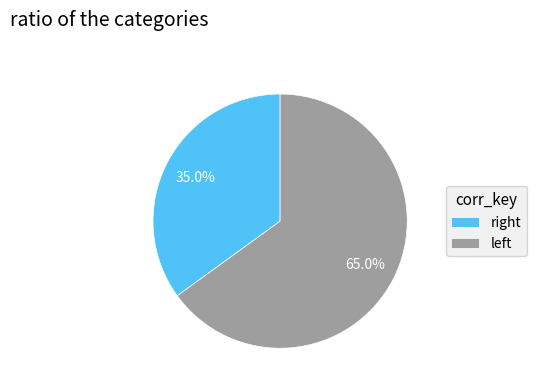

Which category has the smallest portion of the pie?

right